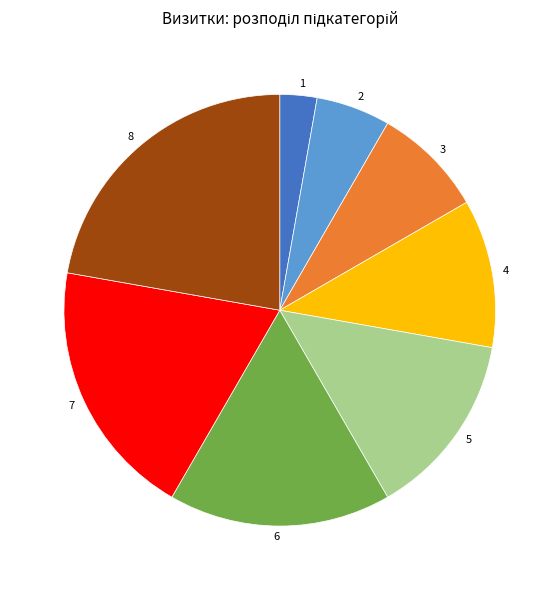

Is there a majority slice in this chart?

No